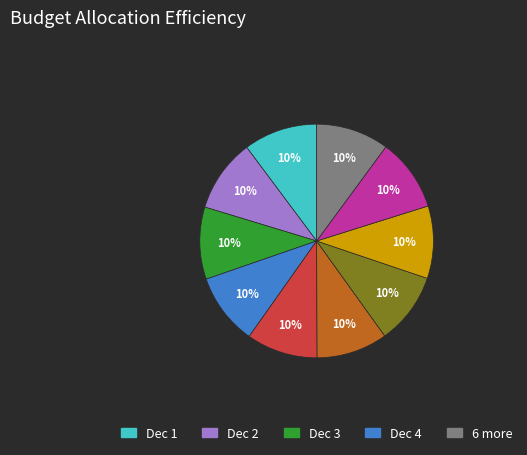

Does any single category account for the majority?

No